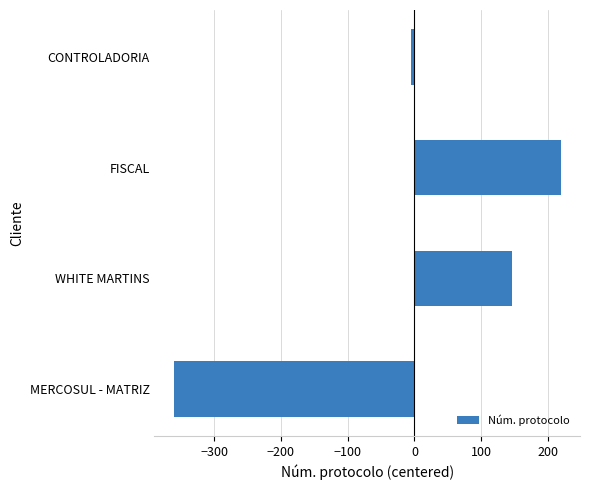

At which category does the chart reach its minimum across all series?

MERCOSUL - MATRIZ